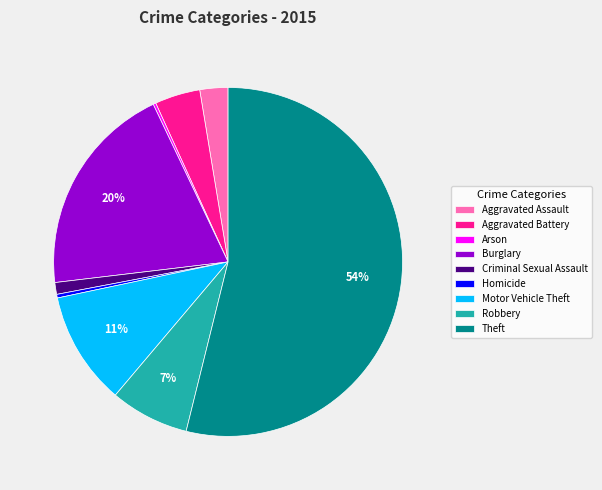

To the nearest percent, what percentage of the pie is Aggravated Battery?

4%